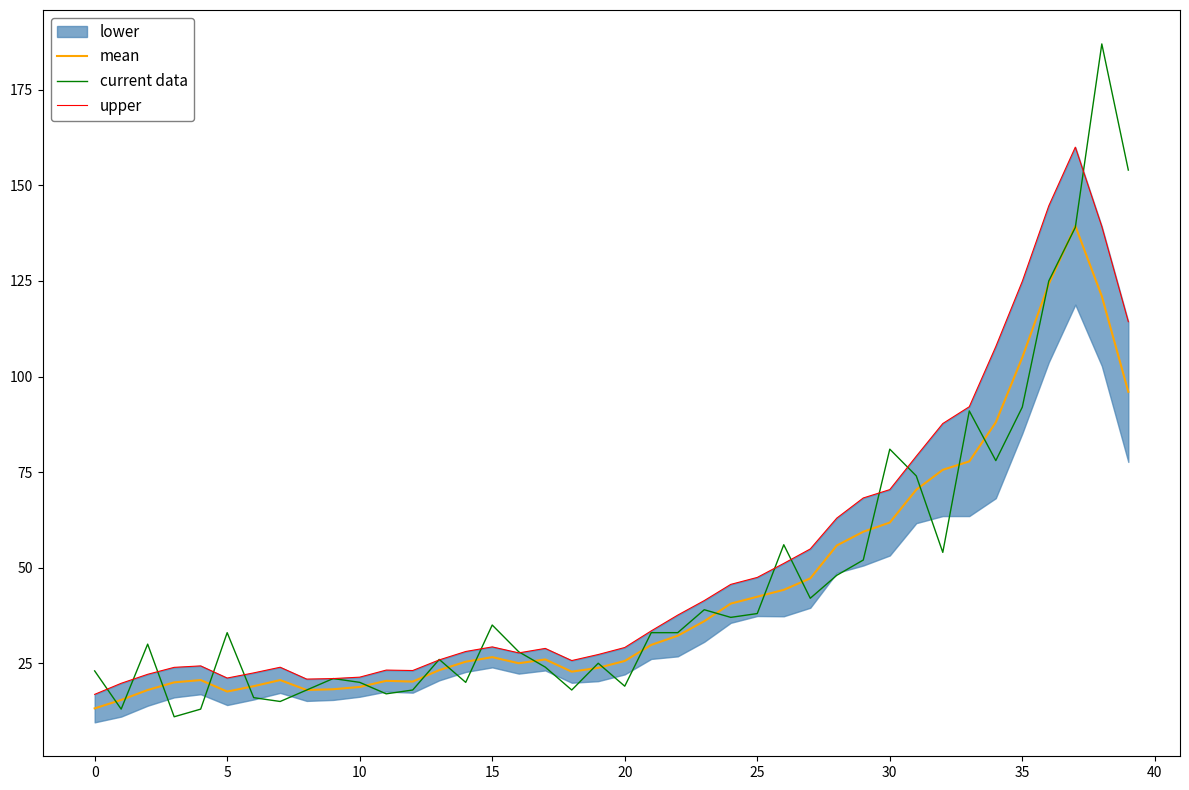

The current data series shows 52.2 at 15. True or false?

False